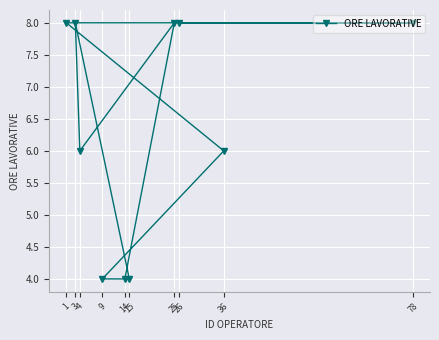

What is the value of the 4th point from the left?

4